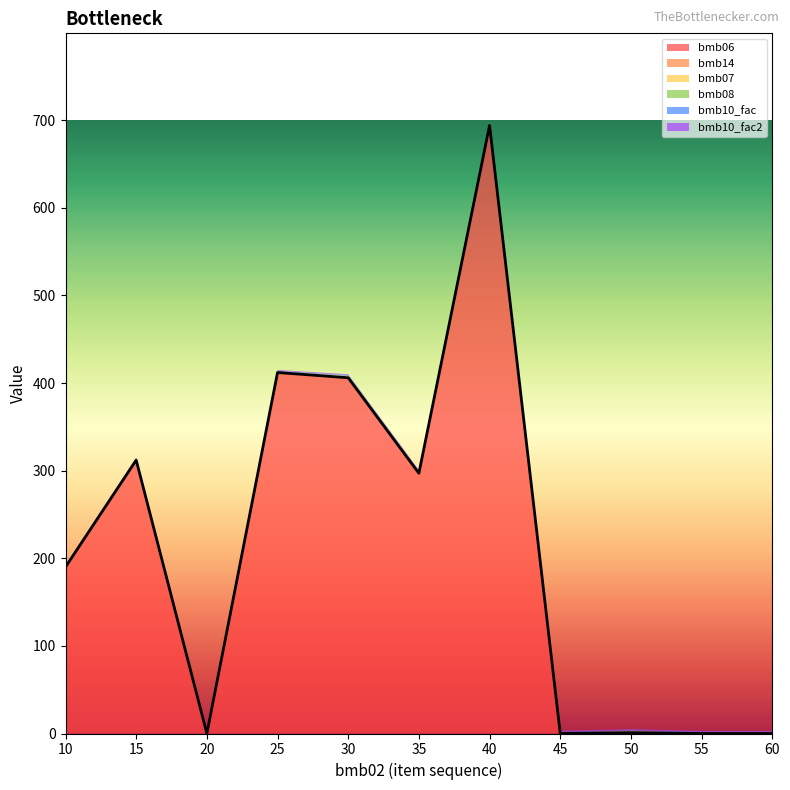

Rank the categories by bmb10_fac2 value from highest to lowest.

10, 15, 20, 25, 30, 35, 40, 45, 50, 55, 60